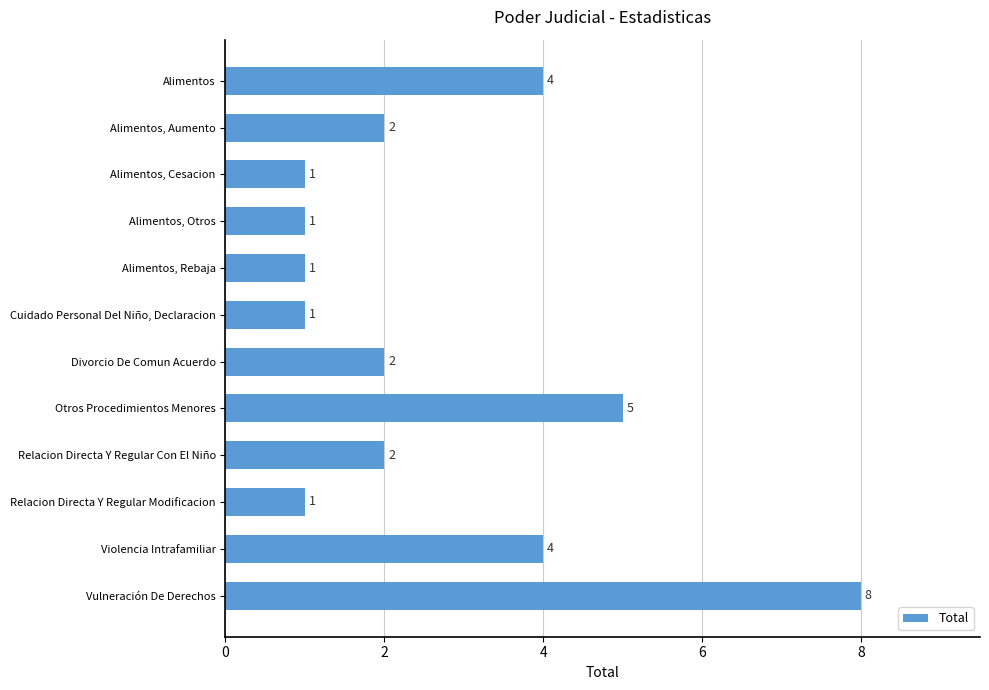

The value at Violencia Intrafamiliar is 4. True or false?

True